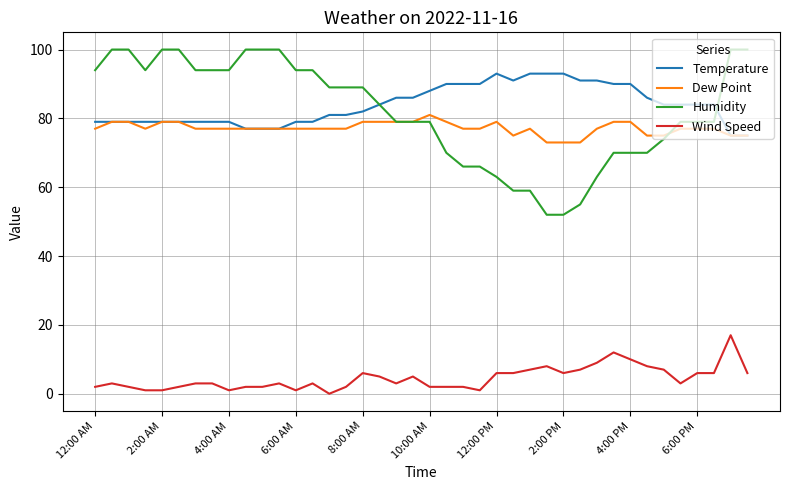

Which series has the widest spread of values?

Humidity